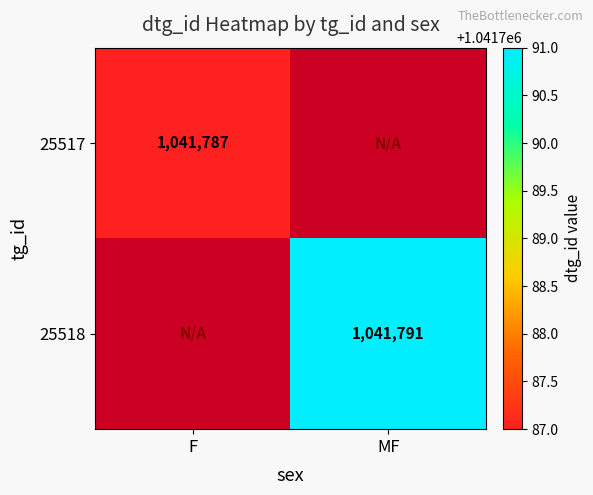

The 25518 series shows 1432753.6 at MF. True or false?

False